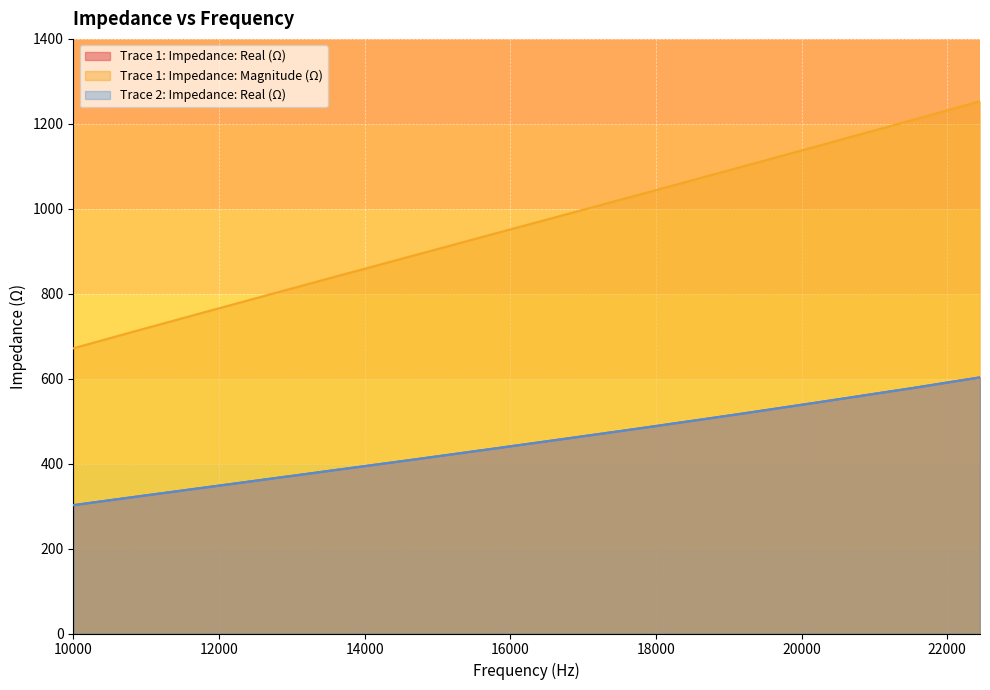

How many values in the Trace 1: Impedance: Magnitude (Ω) series are below 911?

20